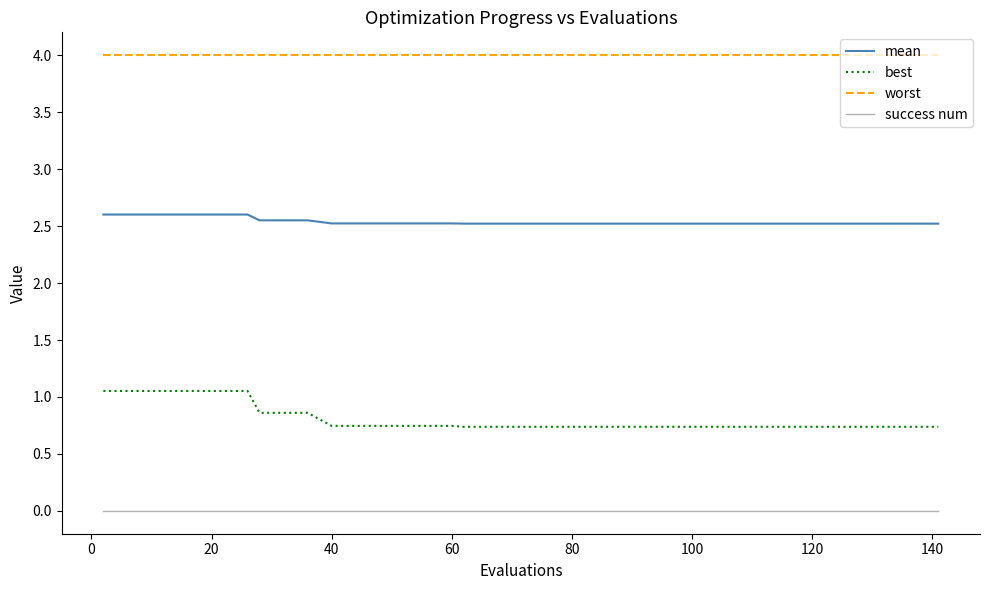

Which series has the widest spread of values?

best